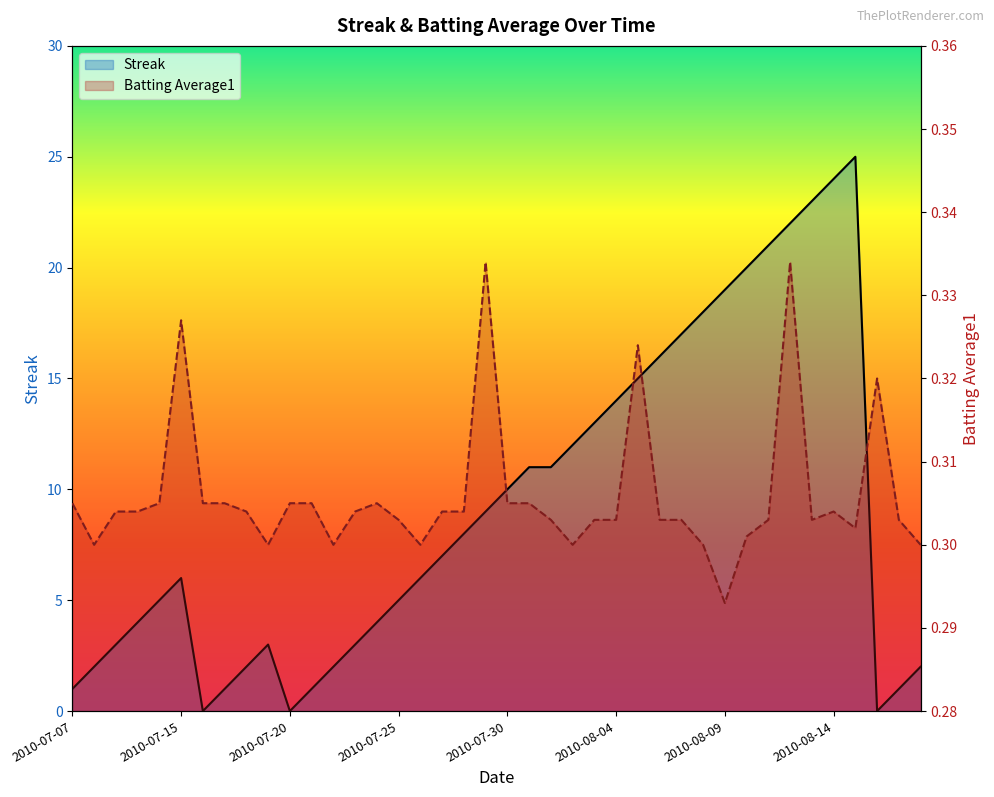

Rank the series at 2010-07-08 from highest to lowest value.

Streak, Batting Average1